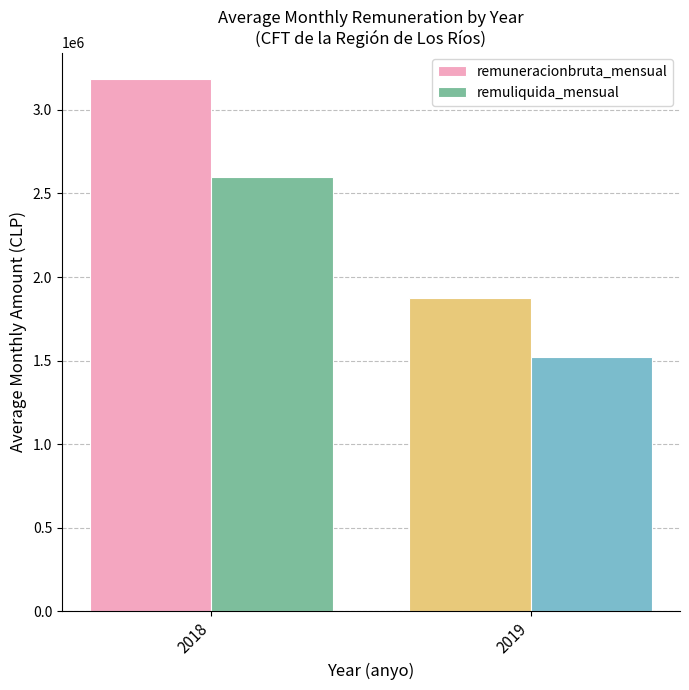

At which category is the sum across all series the highest?

2018